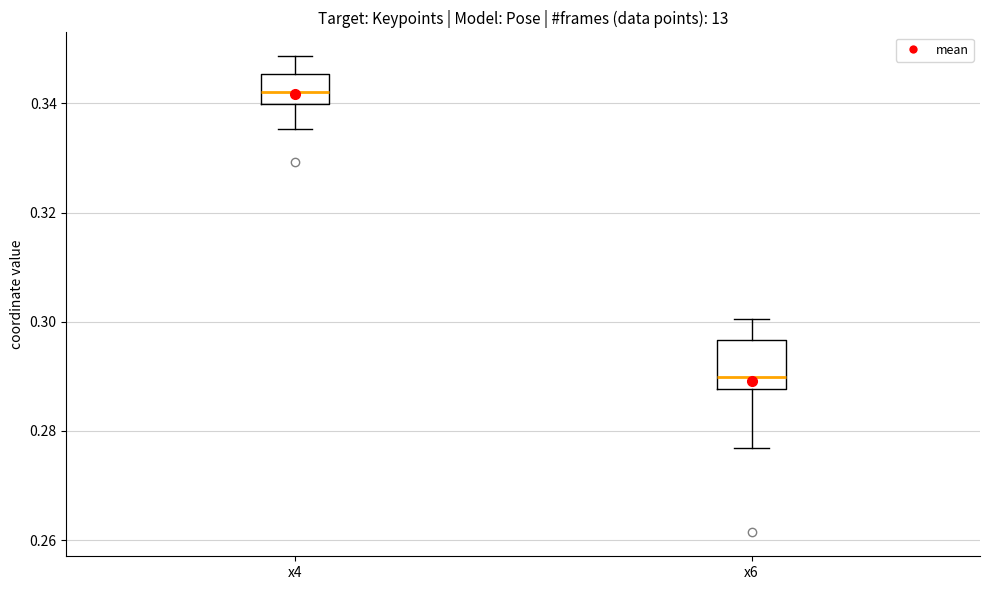

Reading left to right, read every box against the y-axis: the position of its median line, the range the box covers, and the ends of its whiskers. The values are not printed on the chart, so give them approximately, as read against the axis.

x4: median 0.342, box 0.340 to 0.346, whiskers 0.336 to 0.348
x6: median 0.290, box 0.288 to 0.296, whiskers 0.276 to 0.300